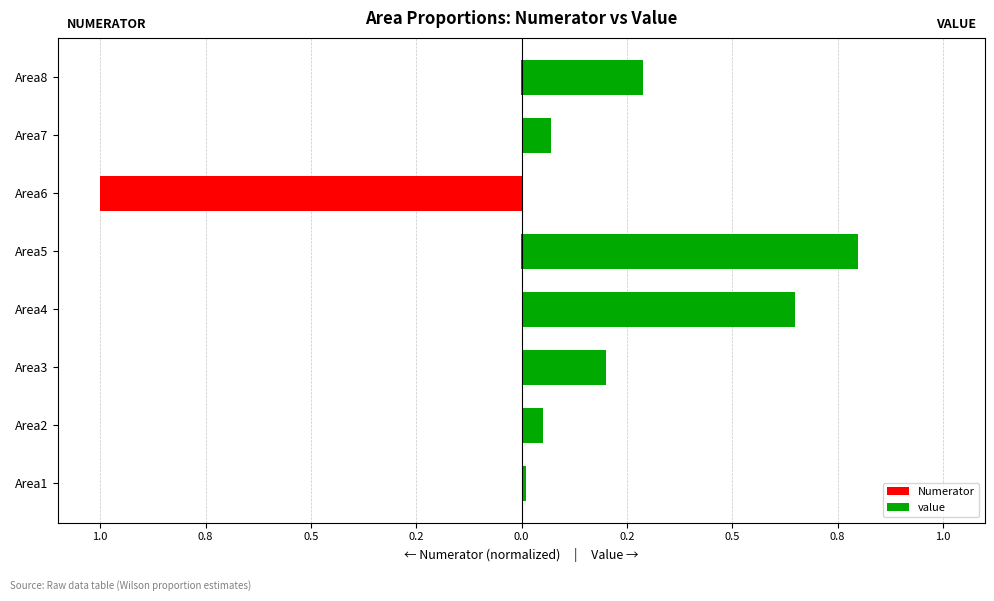

The Numerator series shows -0.0 at Area1. True or false?

False